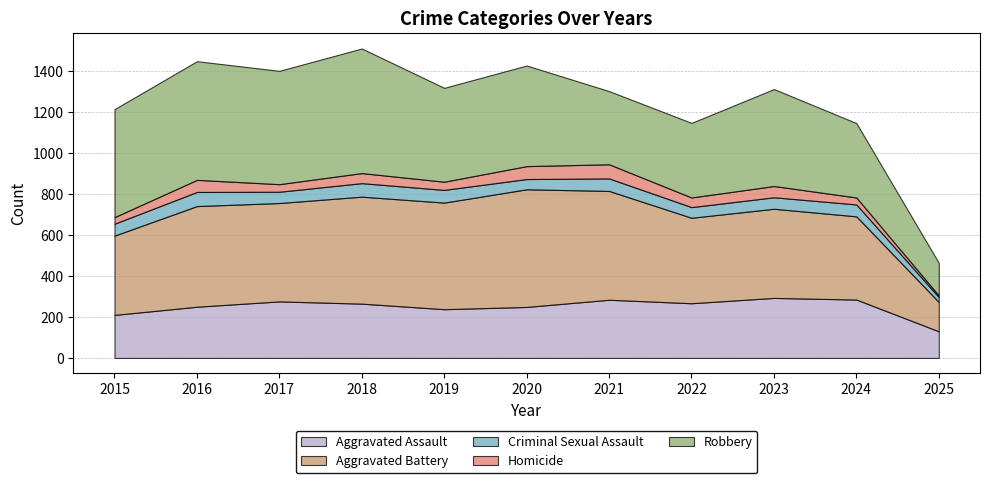

Which series has the largest total across all categories?

Robbery